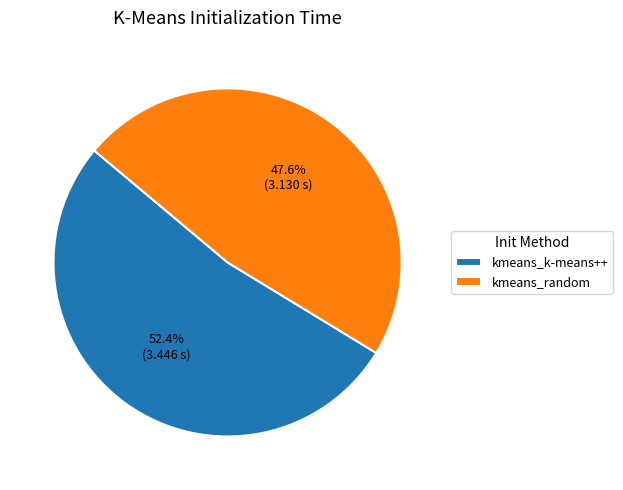

Is it true that kmeans_k-means++ is 66% of the pie?

False